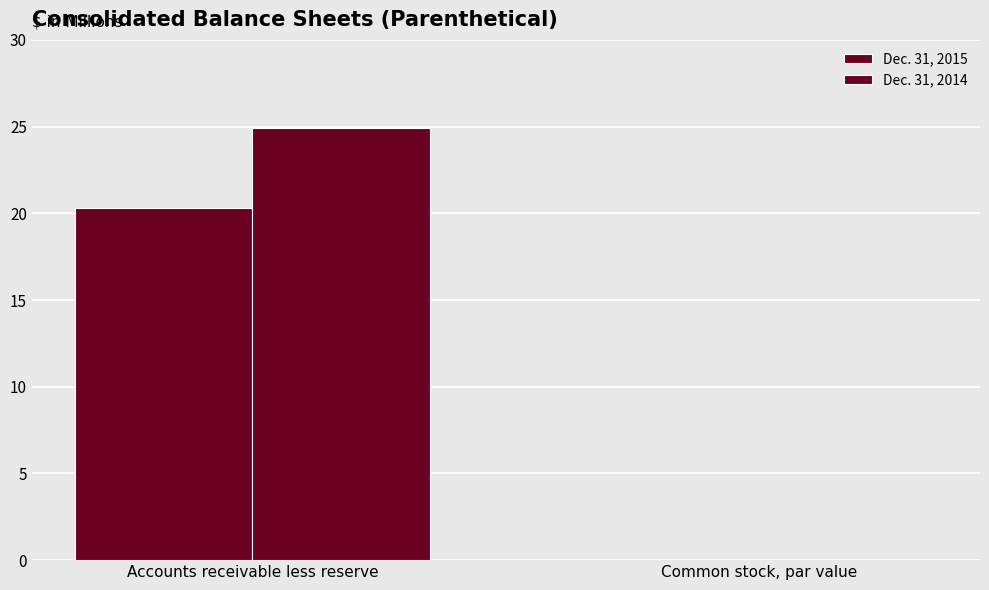

True or false: Dec. 31, 2015 has a value of 30.5 at Accounts receivable less reserve.

False